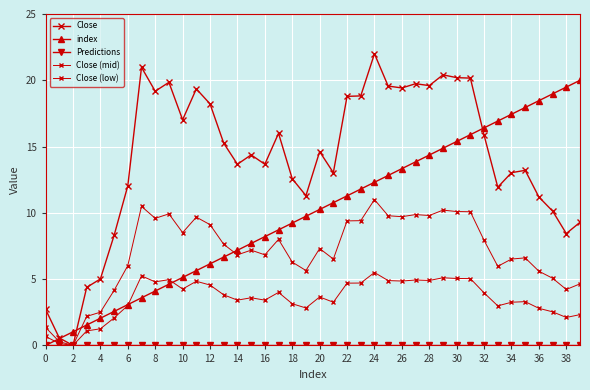

Count the number of categories in the chart.

40